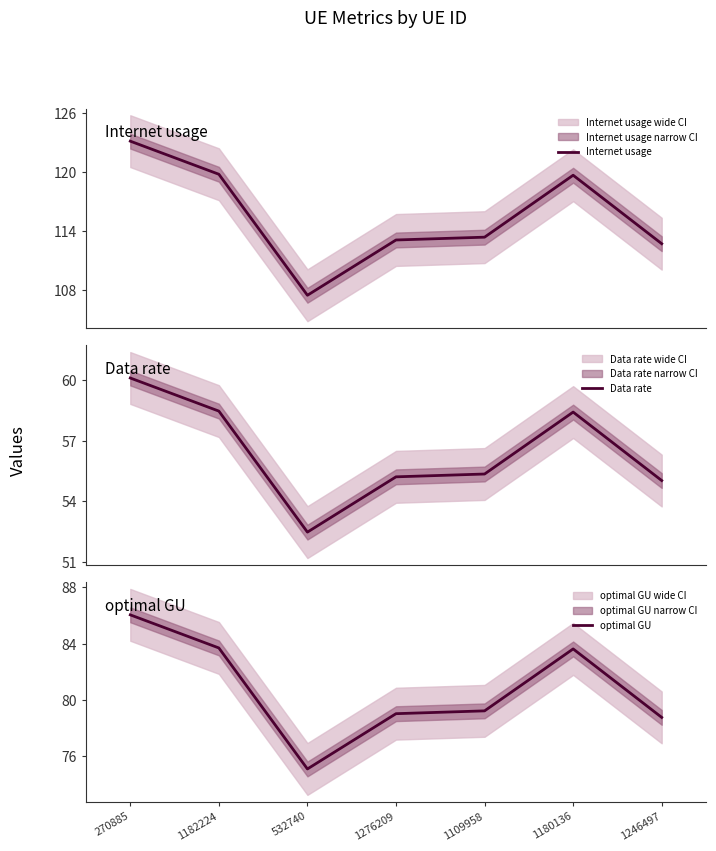

Which label corresponds to the smallest value in the chart?

532740